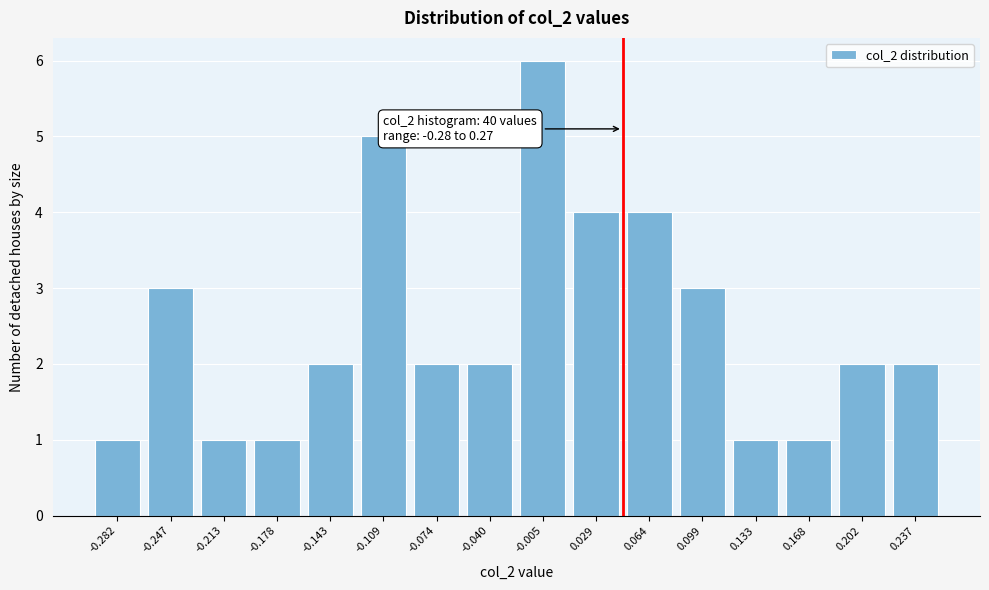

Reading left to right, transcribe all the data shown in this chart.

-0.282=1	-0.247=3	-0.213=1	-0.178=1	-0.143=2	-0.109=5	-0.074=2	-0.040=2	-0.005=6	0.029=4	0.064=4	0.099=3	0.133=1	0.168=1	0.202=2	0.237=2